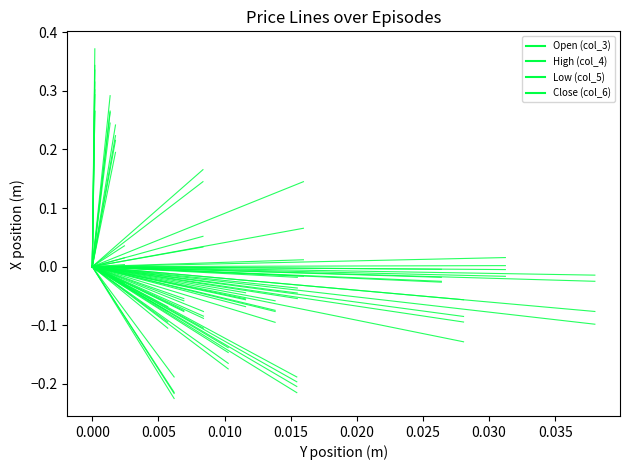

What is the total value across all series at 0.000?

1.4